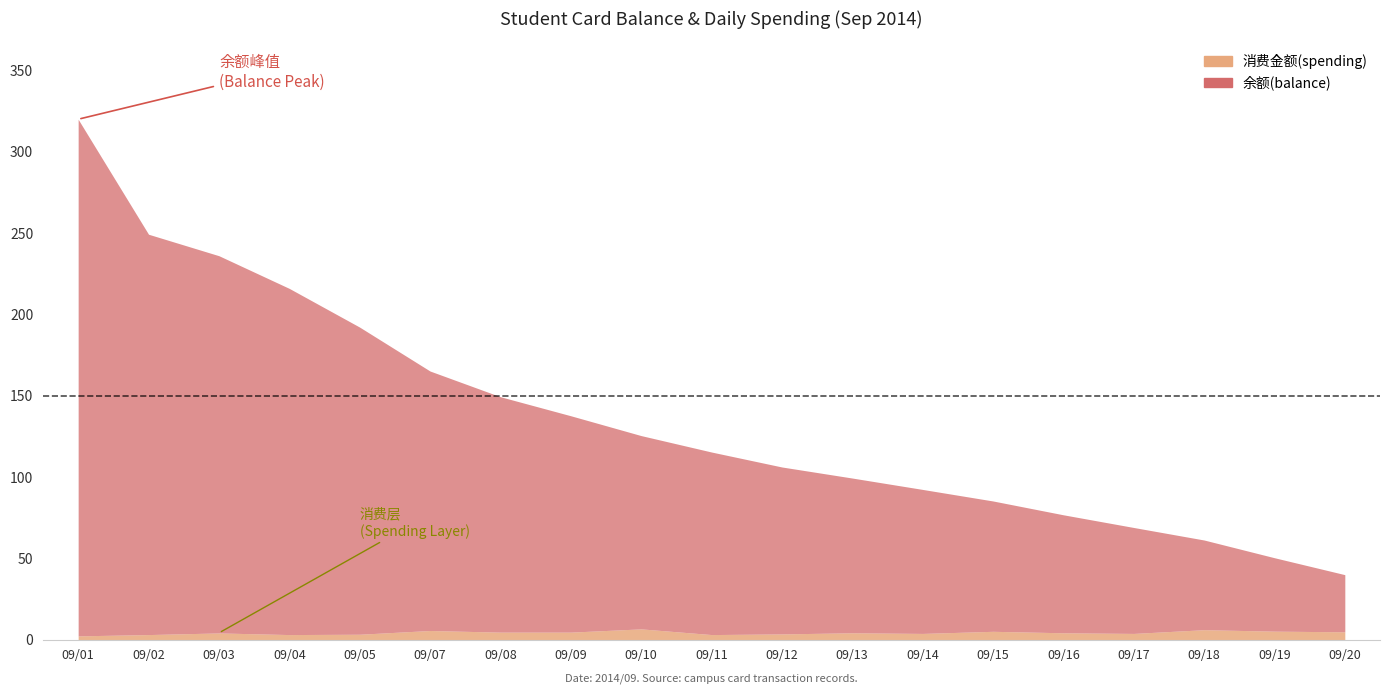

True or false: 消费金额(spending) and 余额(balance) intersect in this chart.

False